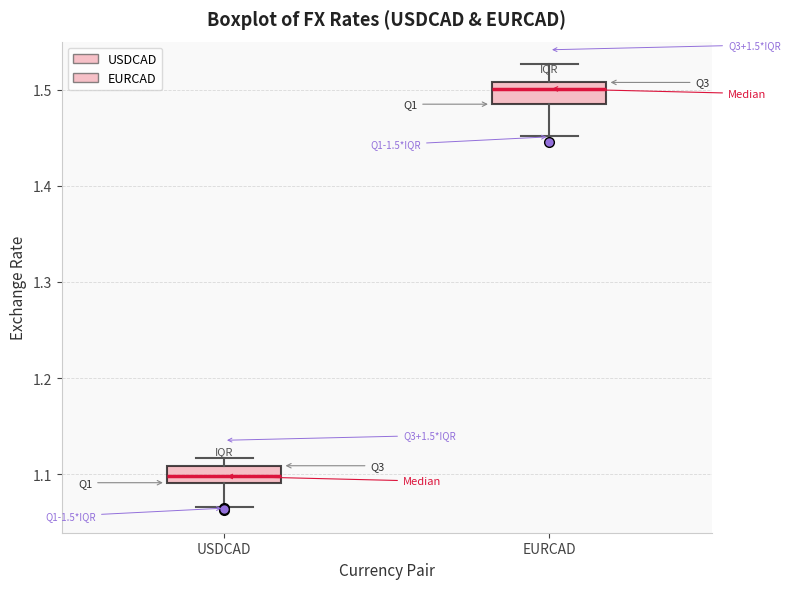

Which box has the highest median line?

EURCAD